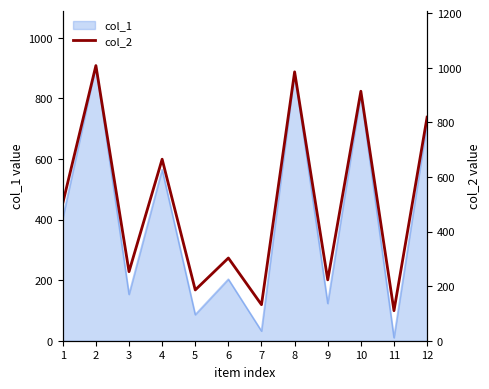

At which category does the chart reach its peak across all series?

2